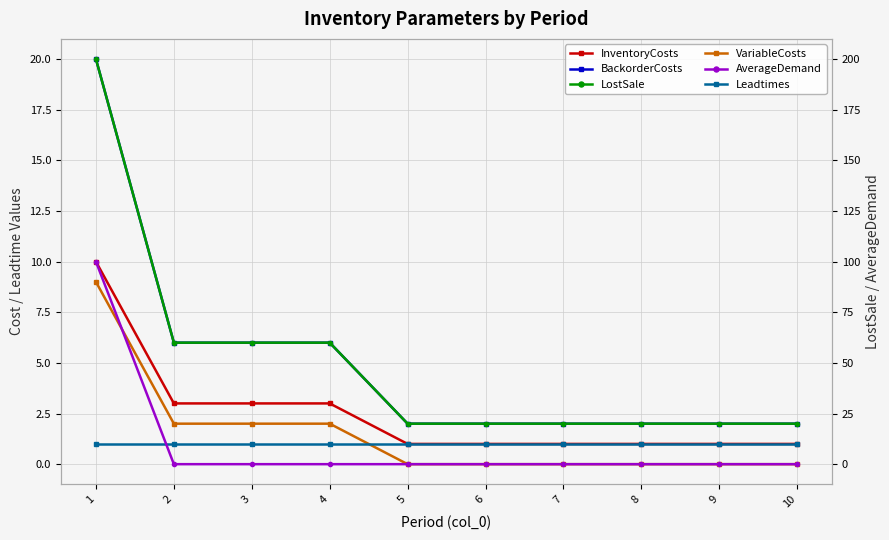

How many times do Leadtimes and VariableCosts cross each other?

1